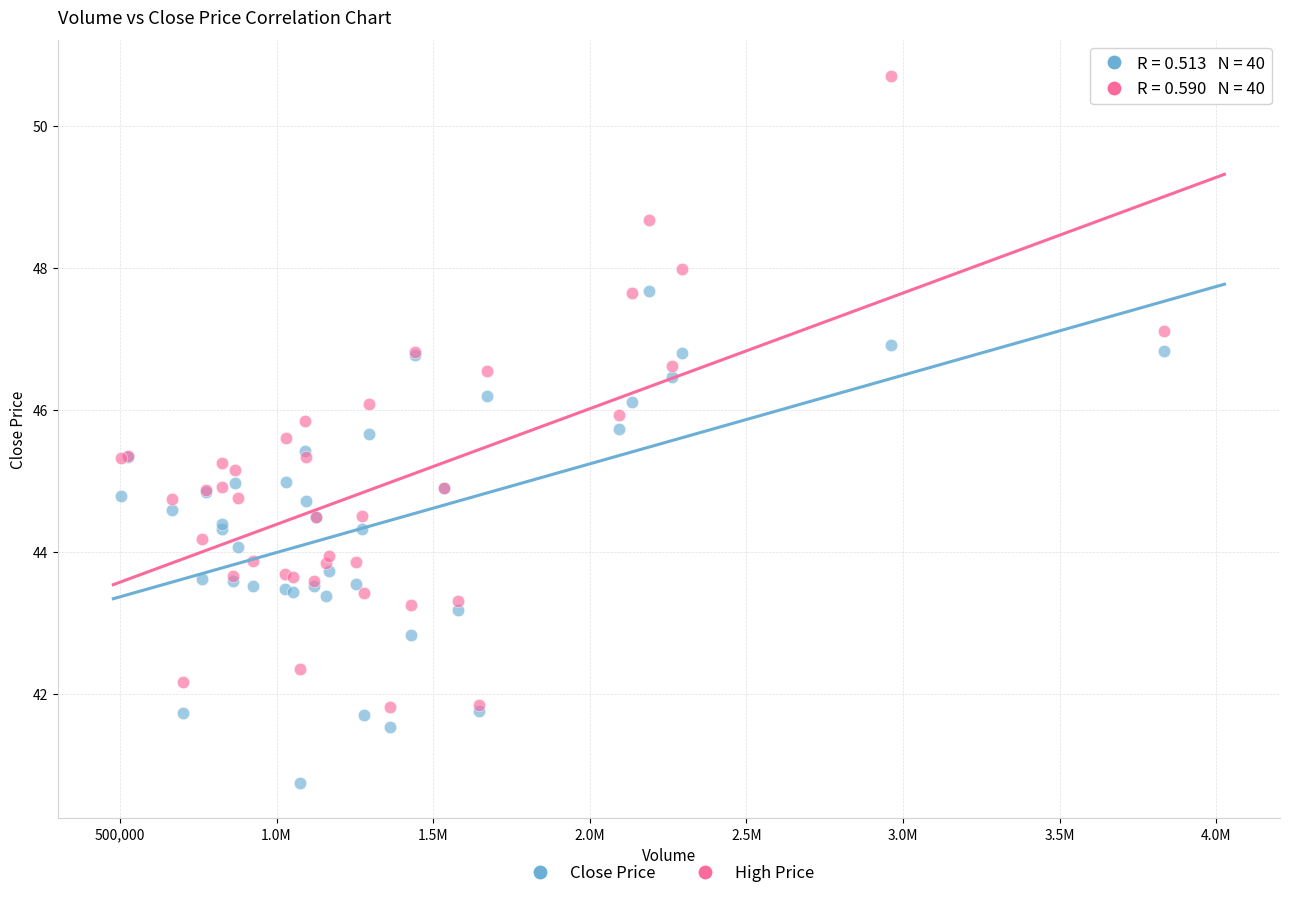

Which series reaches the minimum Y coordinate?

Close Price